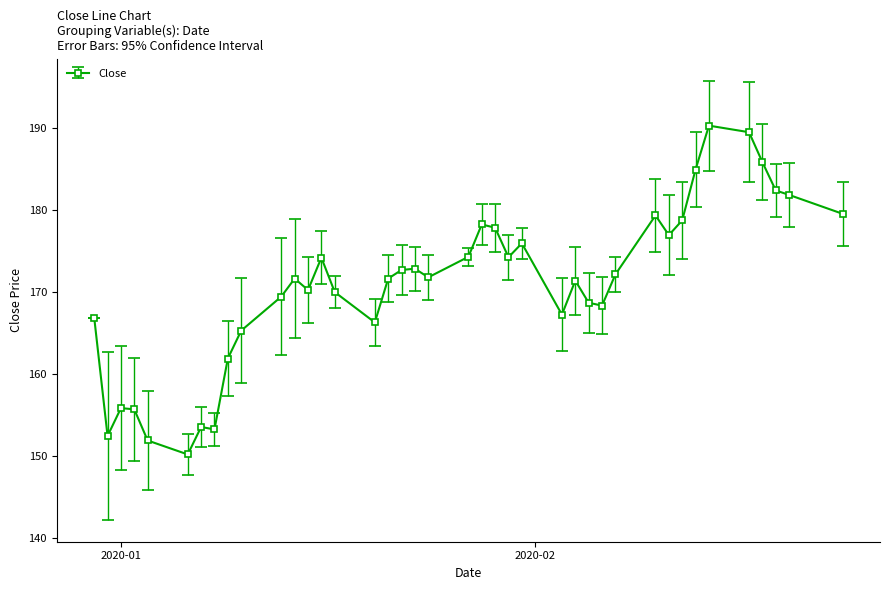

What is the minimum value shown in the chart?

150.2